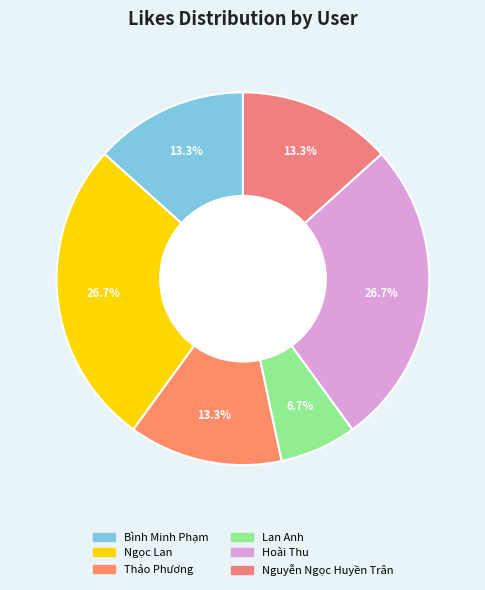

Is there a majority slice in this chart?

No